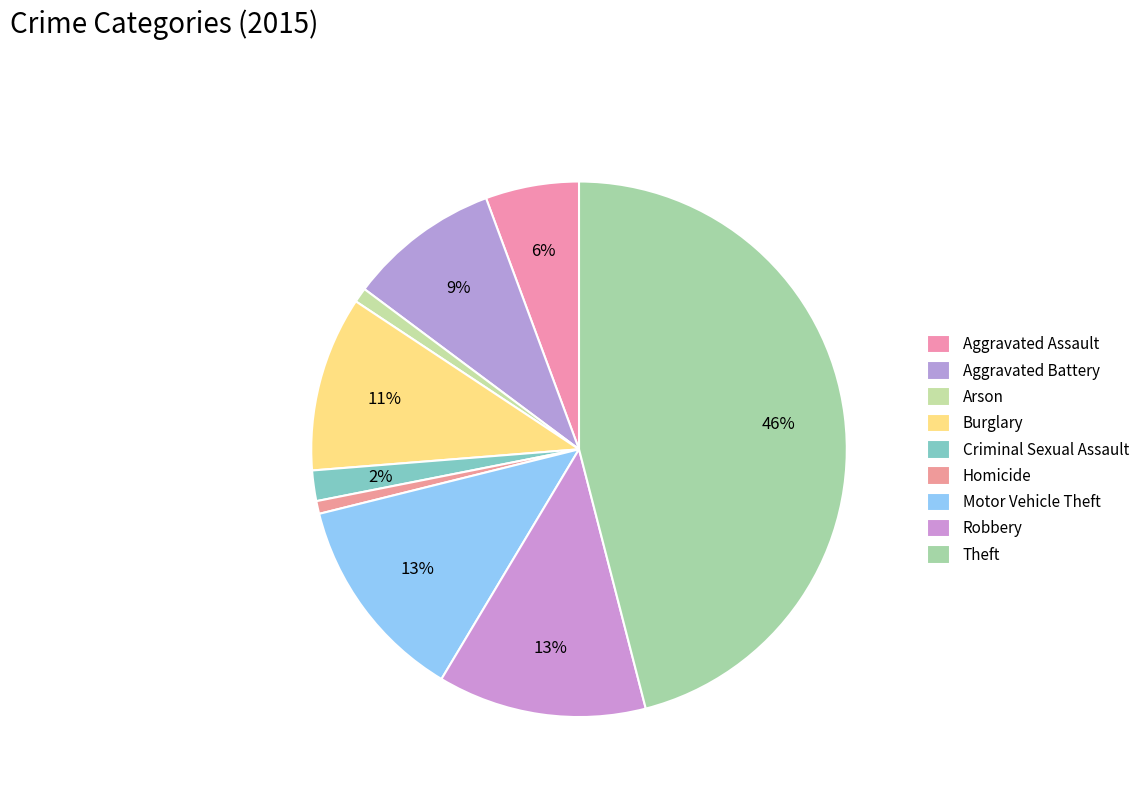

How many segments does this pie chart have?

9